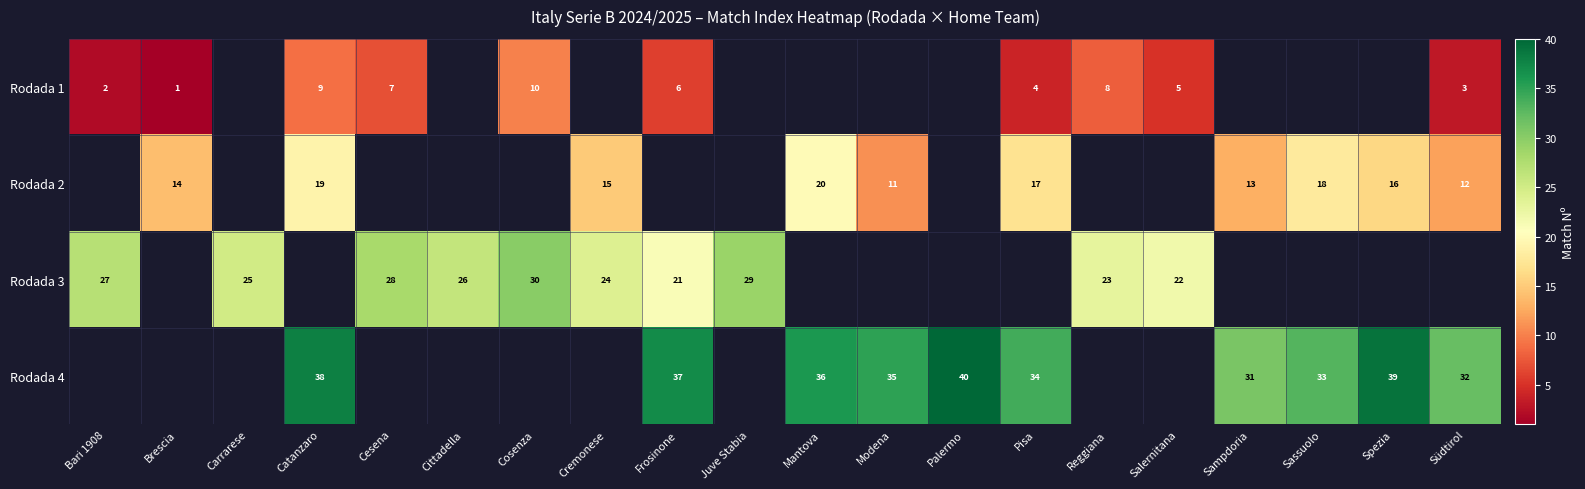

How many data points does each series have?

20